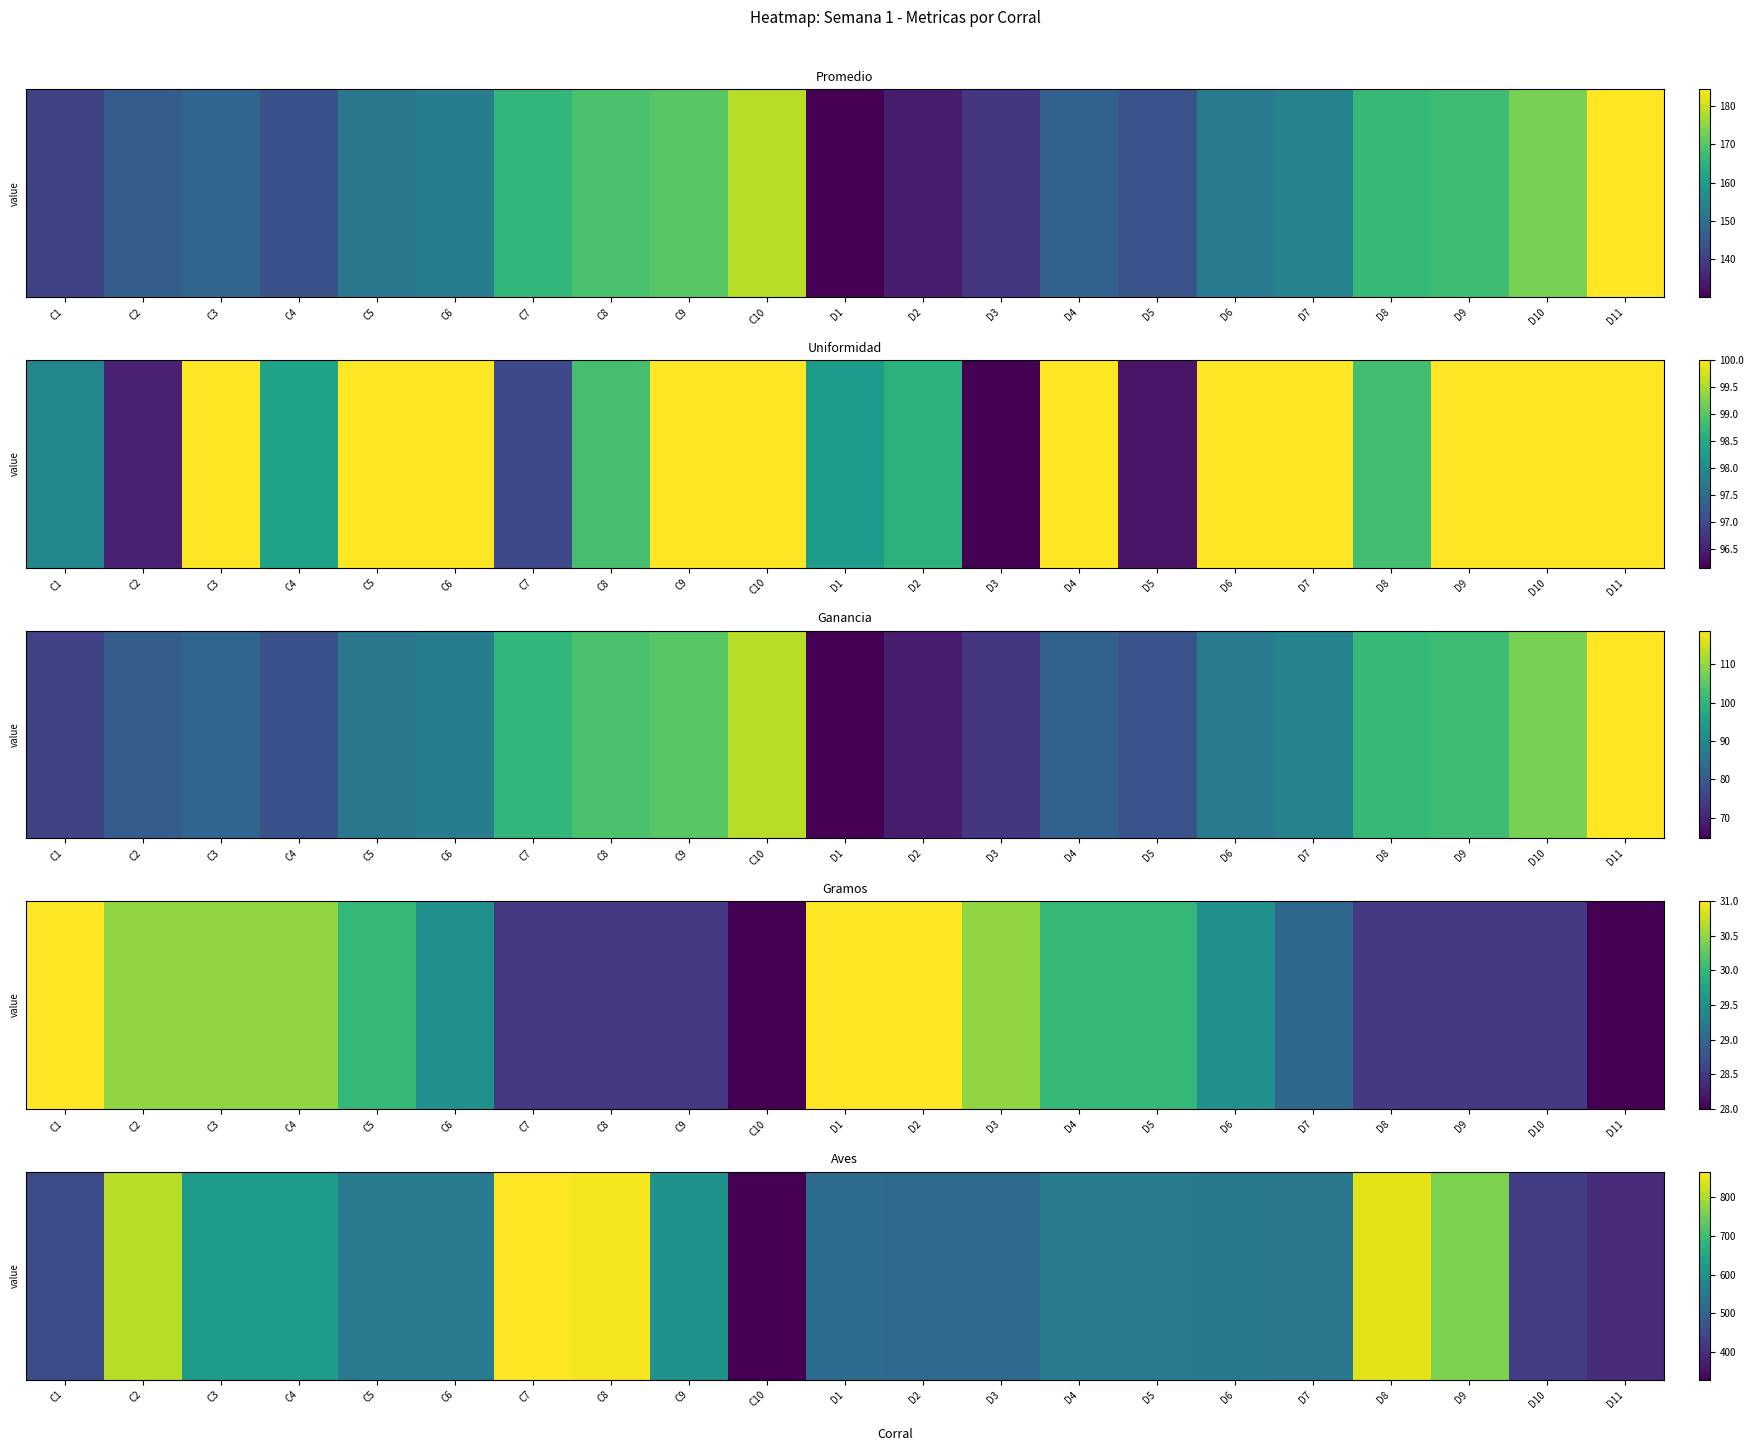

At which label is the value closest to 597?

C9